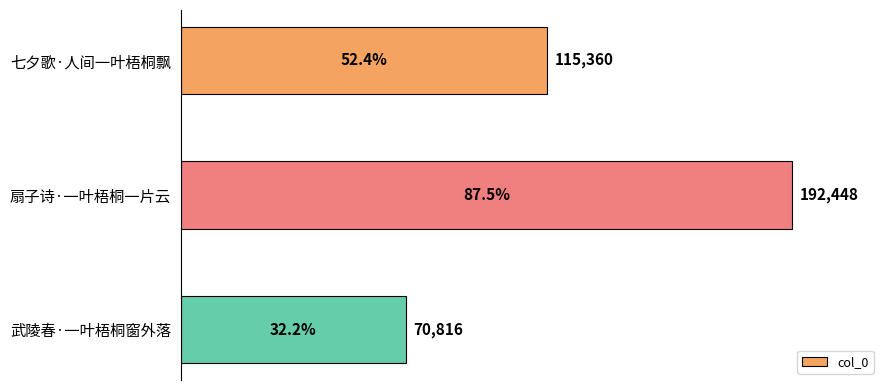

Reading top to bottom, list all the values displayed in this chart.

七夕歌·人间一叶梧桐飘=115360	扇子诗·一叶梧桐一片云=192448	武陵春·一叶梧桐窗外落=70816